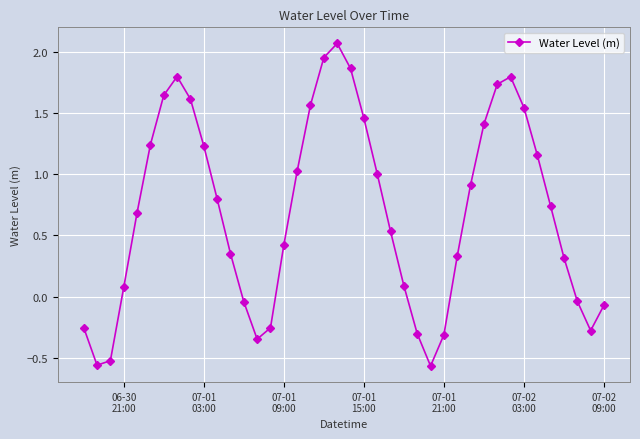

What is the difference between the maximum and second lowest values?

2.6